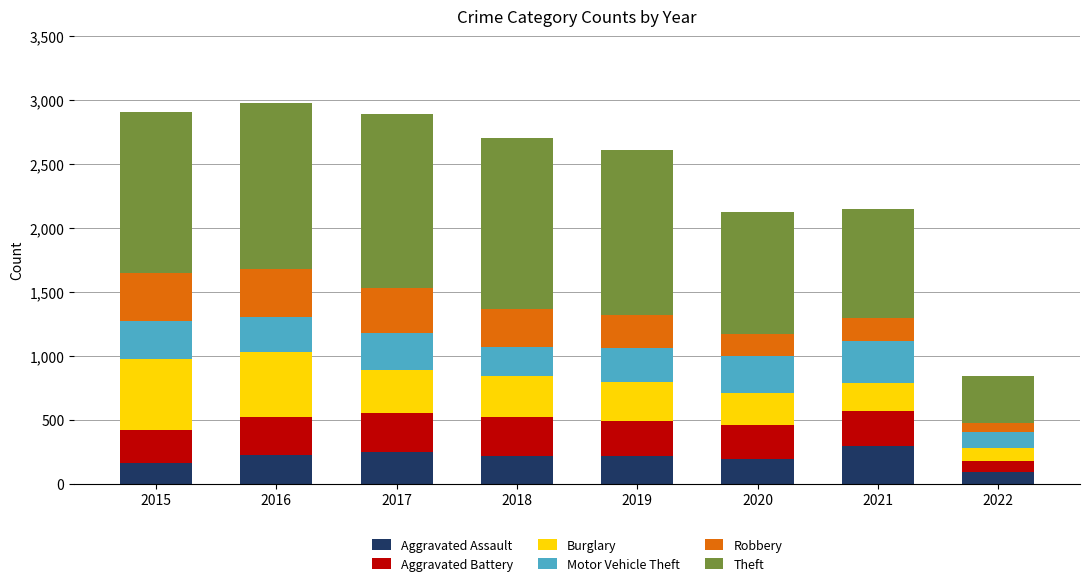

What is the minimum value for Aggravated Assault?

94